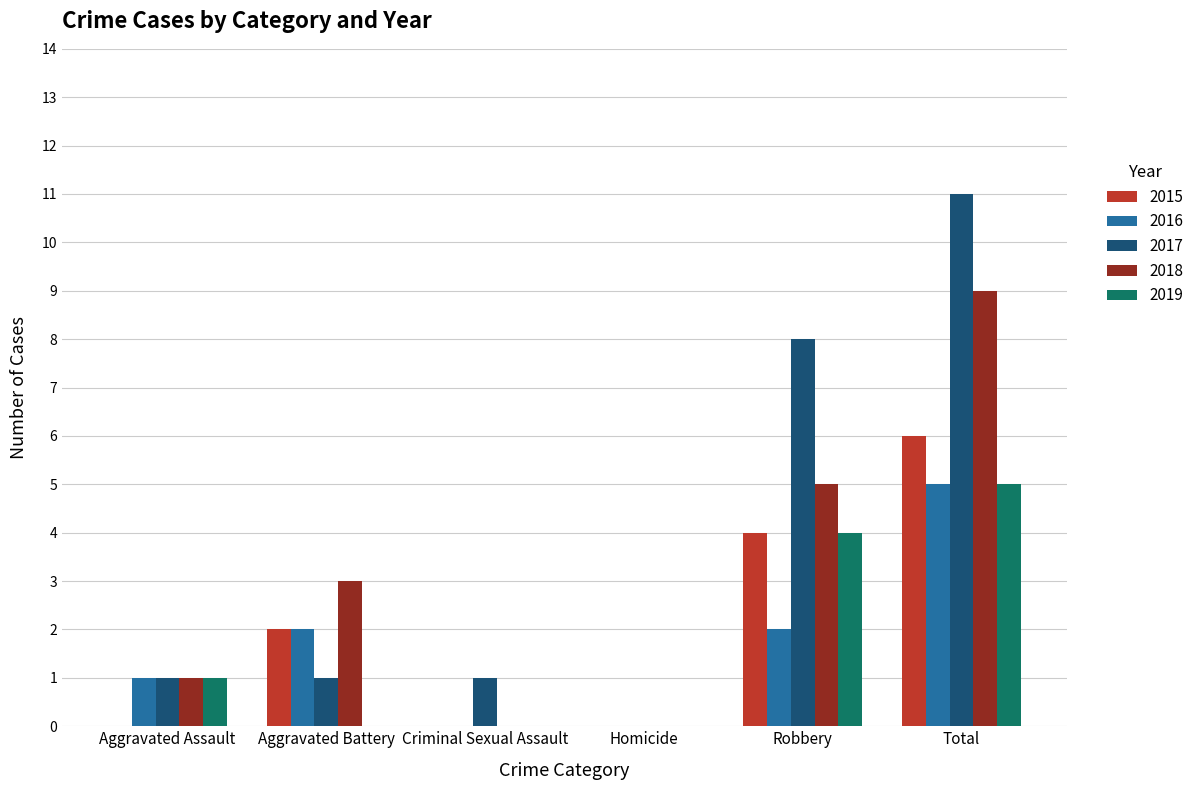

Which series has the largest total across all categories?

2017